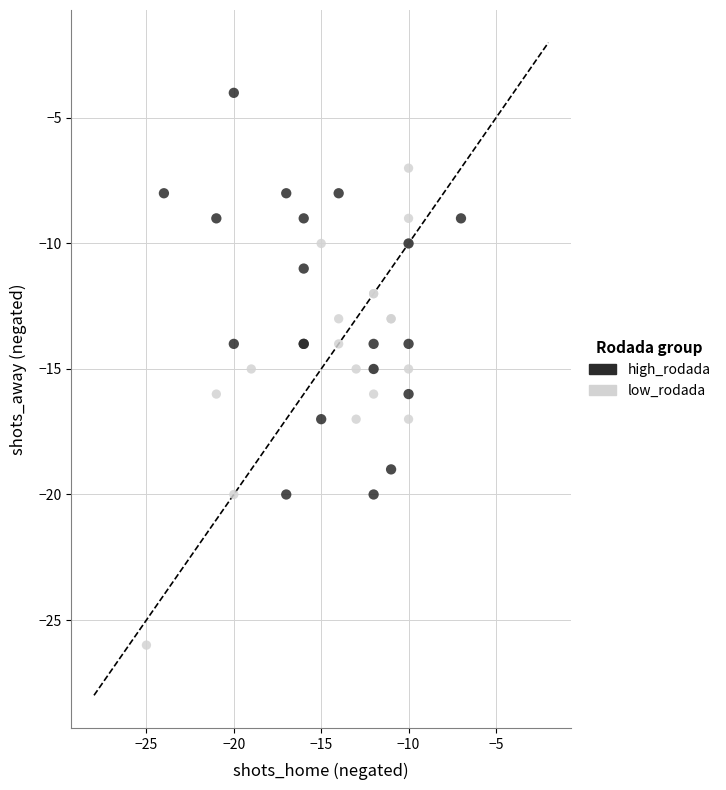

Which series has the largest Y range (max minus min)?

low_rodada